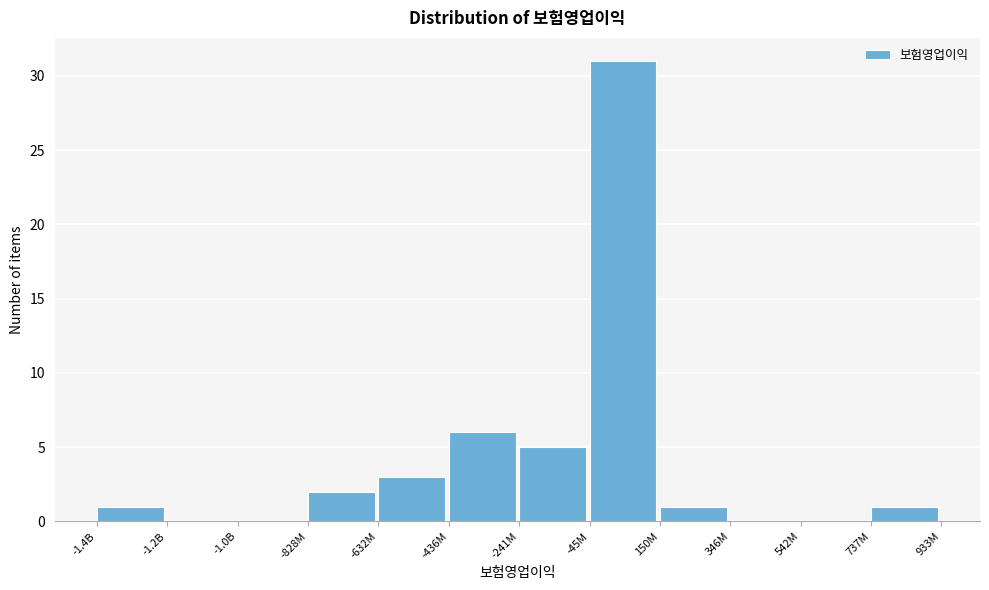

Reading left to right, what are all the values shown in this chart?

-1.4B=1	-1.2B=0	-1.0B=0	-828M=2	-632M=3	-436M=6	-241M=5	-45M=31	150M=1	346M=0	542M=0	737M=1